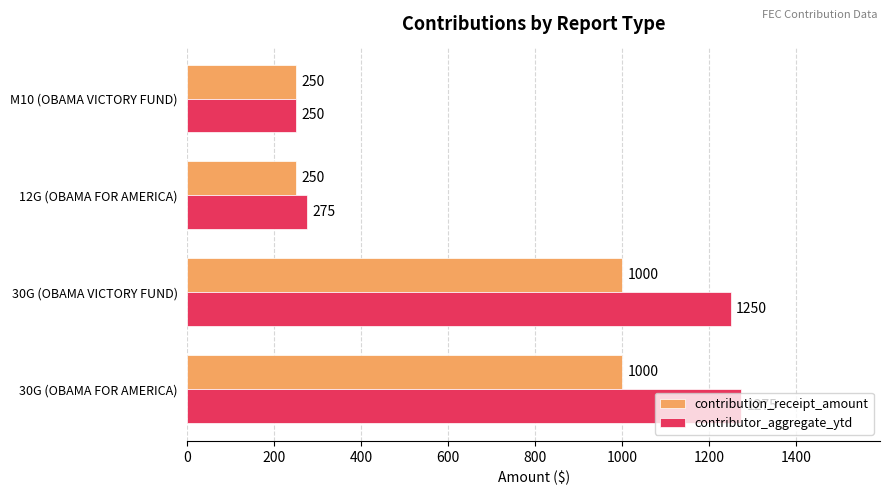

The value of contribution_receipt_amount at 30G (OBAMA VICTORY FUND) is 582. True or false?

False